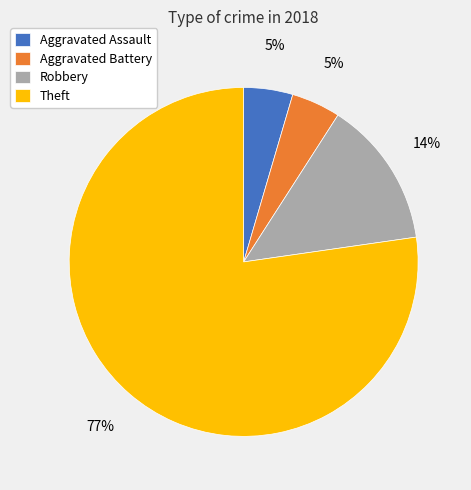

Is the sum of Aggravated Battery and Aggravated Assault greater than half?

No